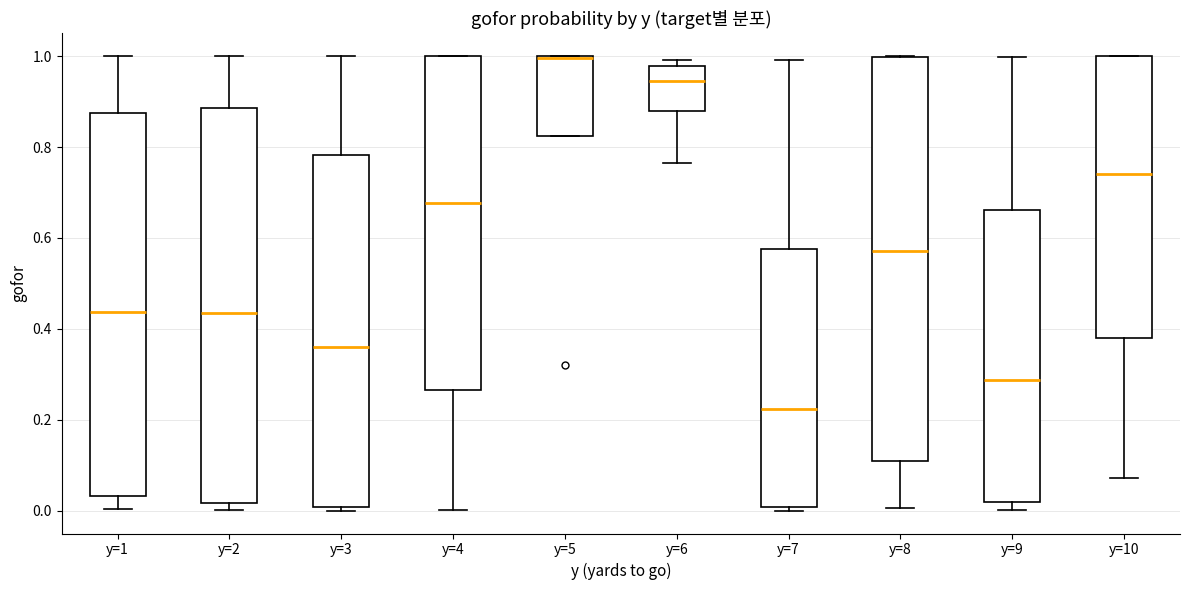

Reading left to right, read every box against the y-axis: the position of its median line, the range the box covers, and the ends of its whiskers. The values are not printed on the chart, so give them approximately, as read against the axis.

y=1: median 0.44, box 0.04 to 0.88, whiskers 0.00 to 1.00
y=2: median 0.44, box 0.02 to 0.88, whiskers 0.00 to 1.00
y=3: median 0.36, box 0.00 to 0.78, whiskers 0.00 (just below the box's lower edge) to 1.00
y=4: median 0.68, box 0.26 to 1.00, whiskers 0.00 to 1.00
y=5: median 1.00 (drawn on the box's upper edge), box 0.82 to 1.00, whiskers 0.82 to 1.00
y=6: median 0.94, box 0.88 to 0.98, whiskers 0.76 to 1.00
y=7: median 0.22, box 0.00 to 0.58, whiskers 0.00 (just below the box's lower edge) to 1.00
y=8: median 0.58, box 0.10 to 1.00, whiskers 0.00 to 1.00
y=9: median 0.28, box 0.02 to 0.66, whiskers 0.00 to 1.00
y=10: median 0.74, box 0.38 to 1.00, whiskers 0.08 to 1.00